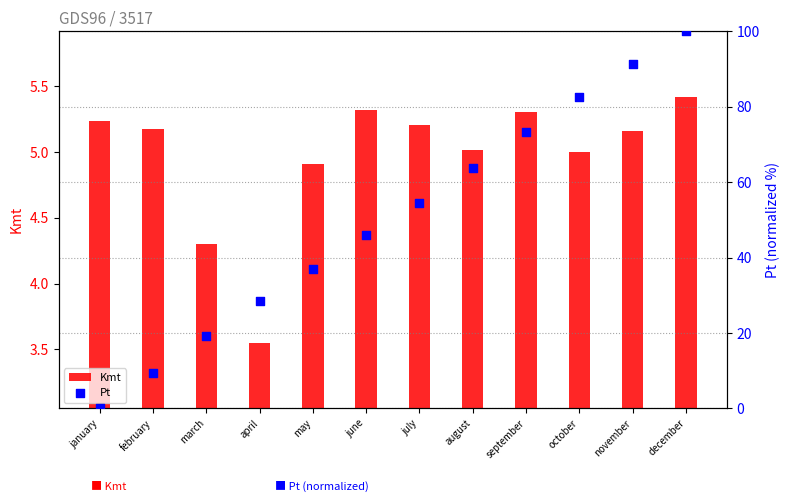

What are all the series names shown in the legend?

Kmt, Pt